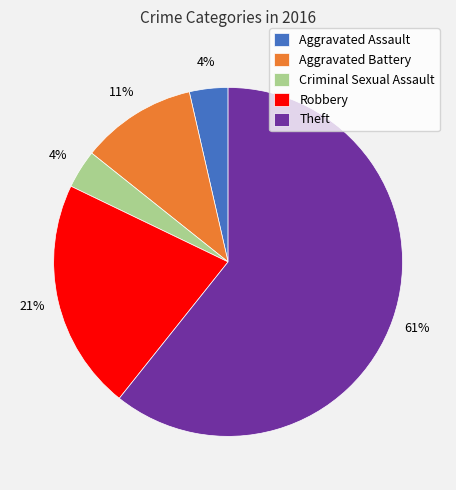

What percentage is the Aggravated Assault slice, to the nearest percent?

4%